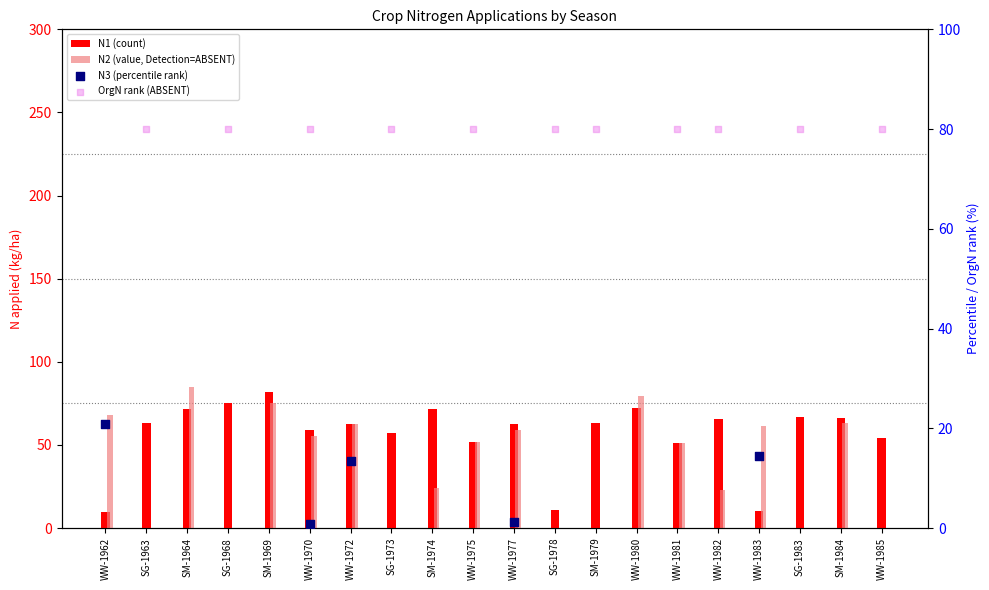

At how many categories does at least one series exceed 50?

19